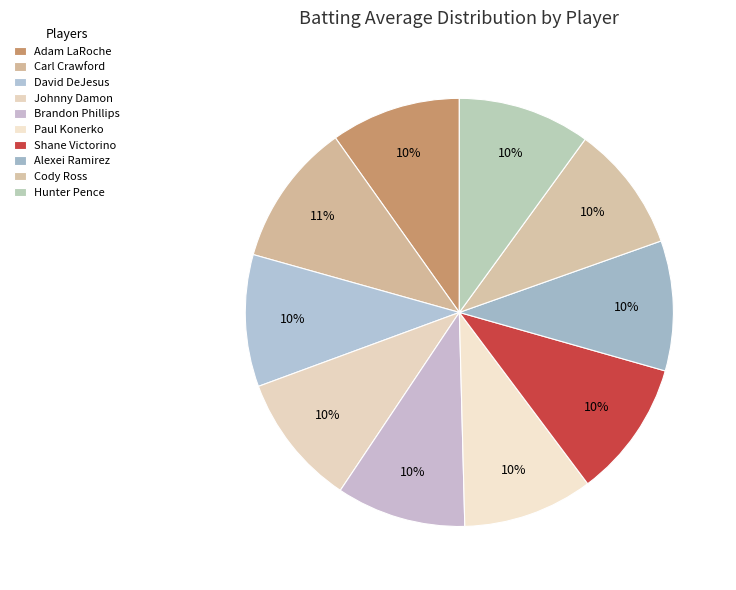

How many slices are in this pie chart?

10